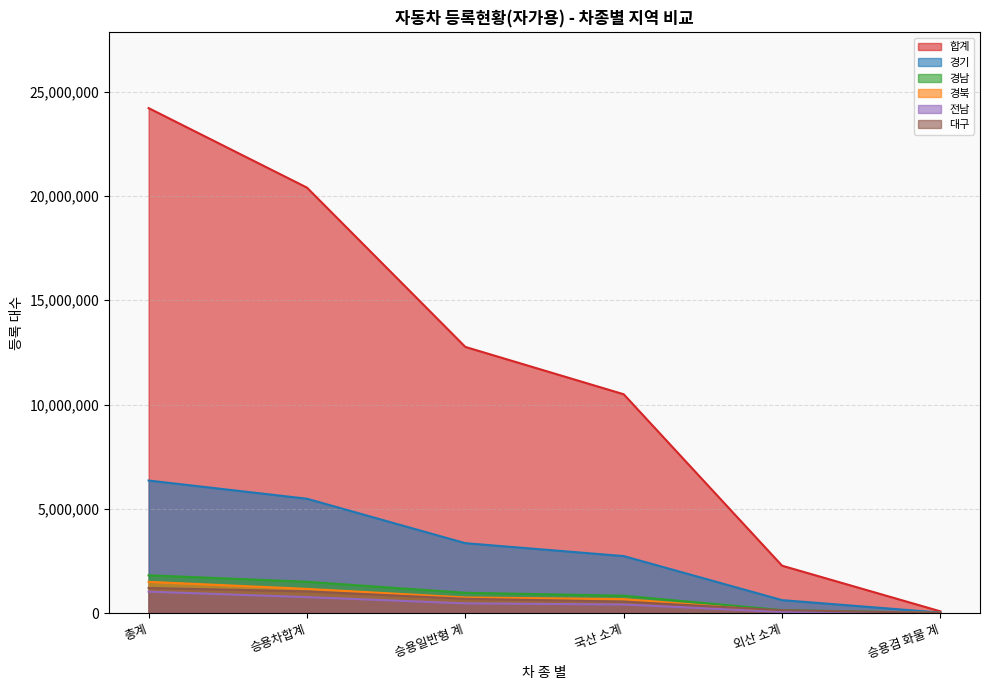

Is the value of 전남 at 승용차합계 greater than the value of 대구 at 총계?

No